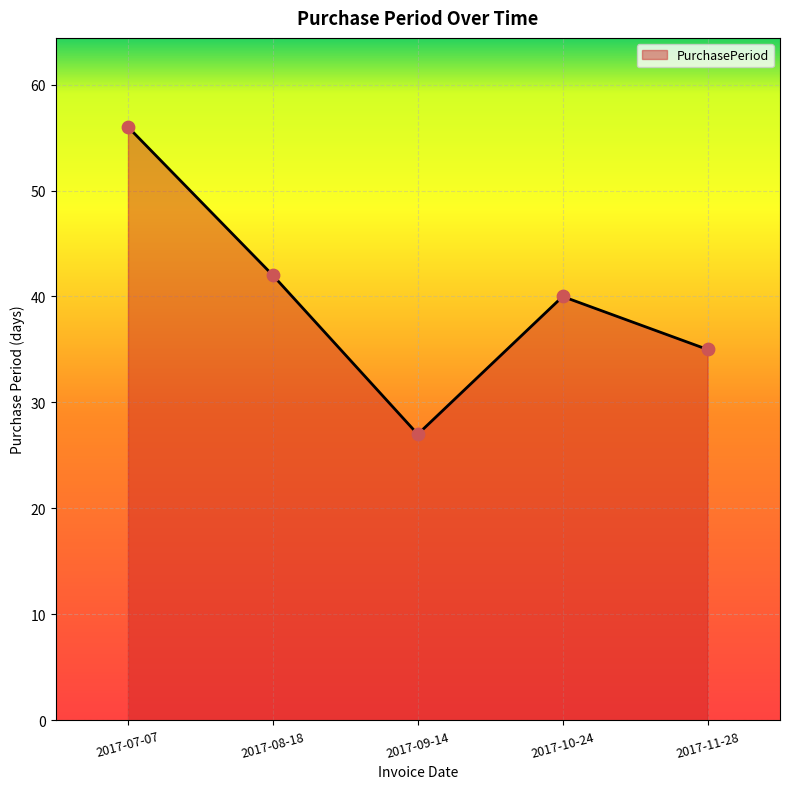

Approximately how many times larger is the value at 2017-10-24 compared to 2017-08-18?

1.0